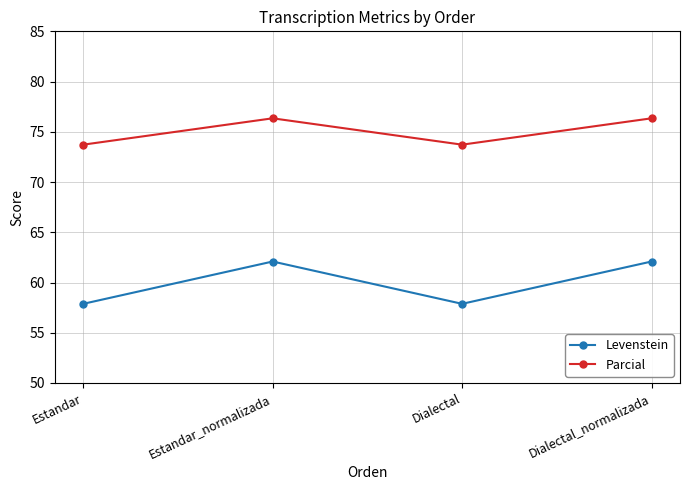

What is the maximum value for Levenstein?

62.1